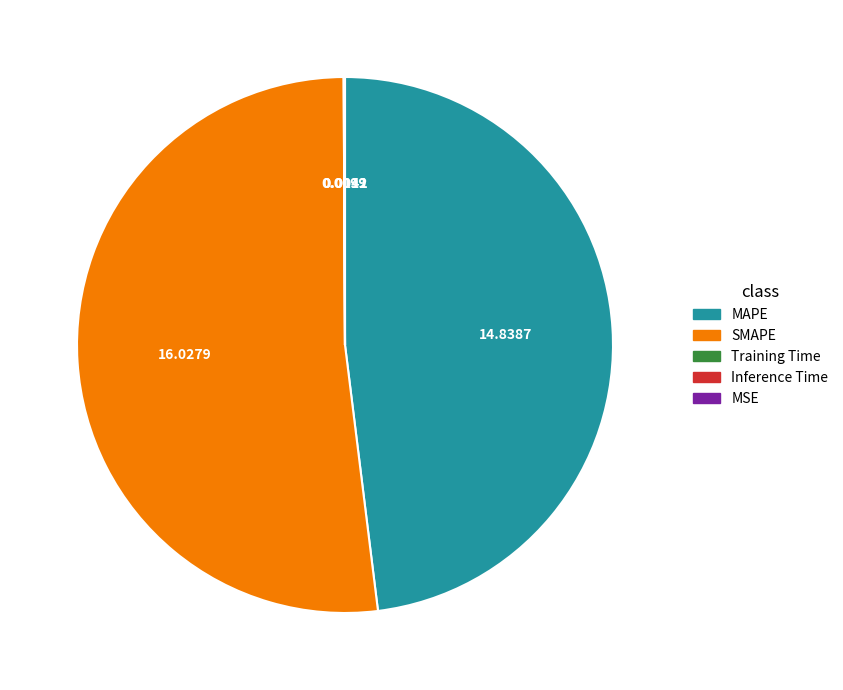

What is the majority slice?

SMAPE